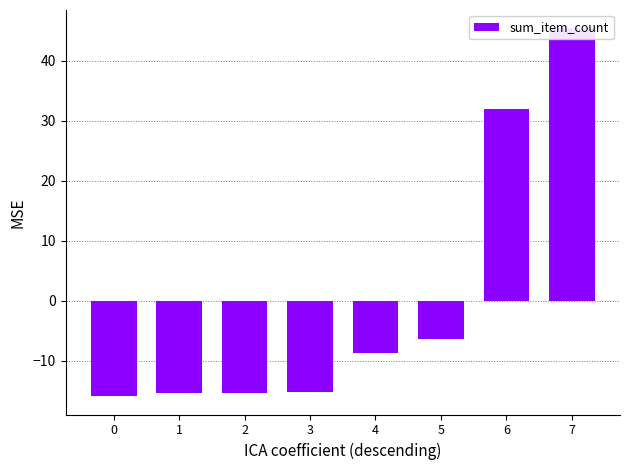

Are the bars horizontal?

No